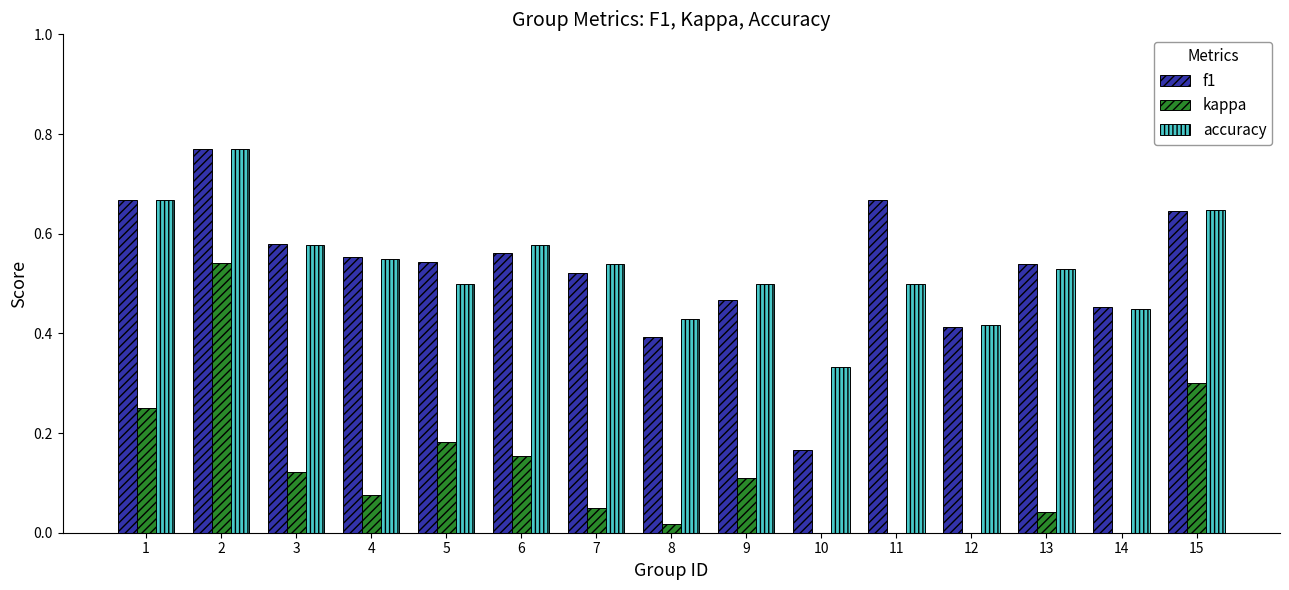

What is the smallest value displayed?

-0.2